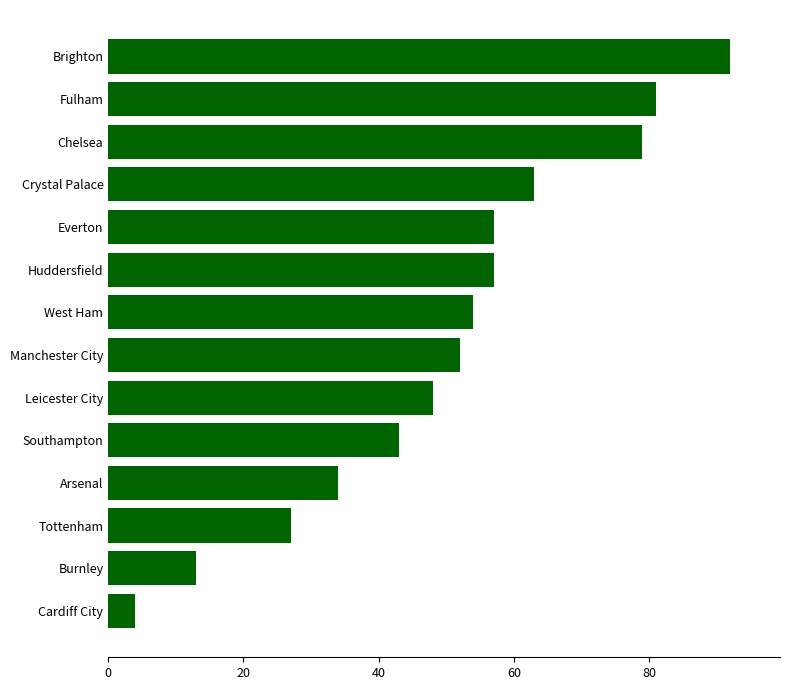

What is the average value?

50